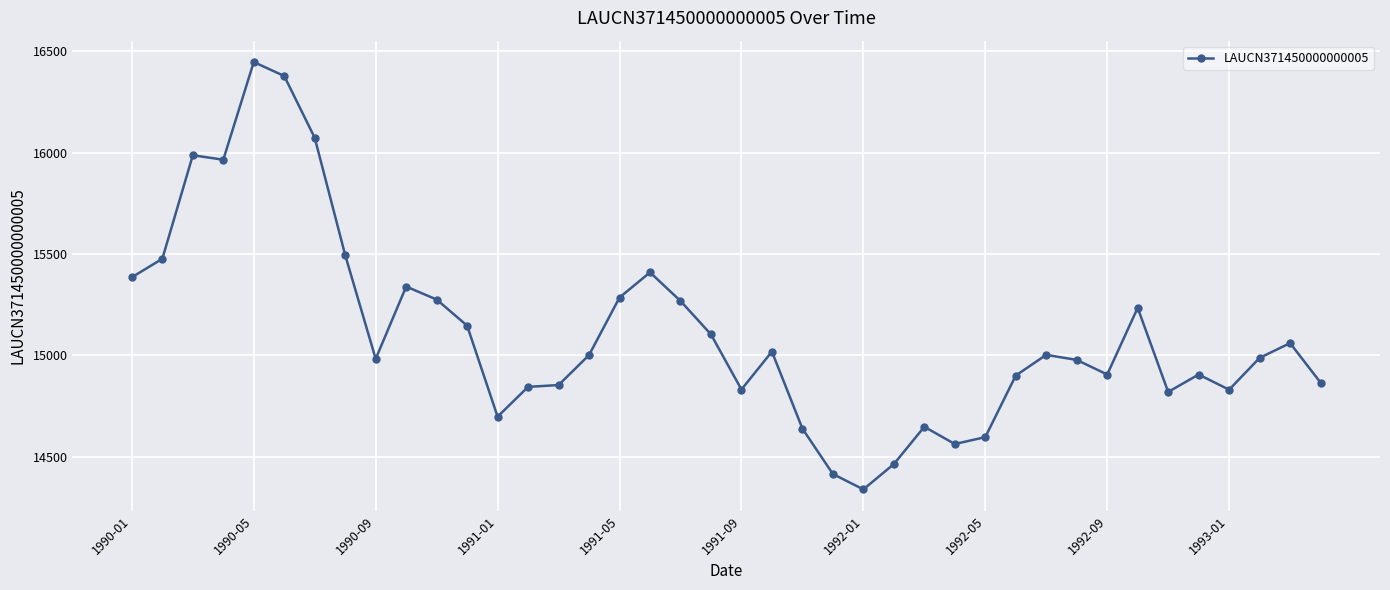

Does the chart have visible grid lines?

Yes